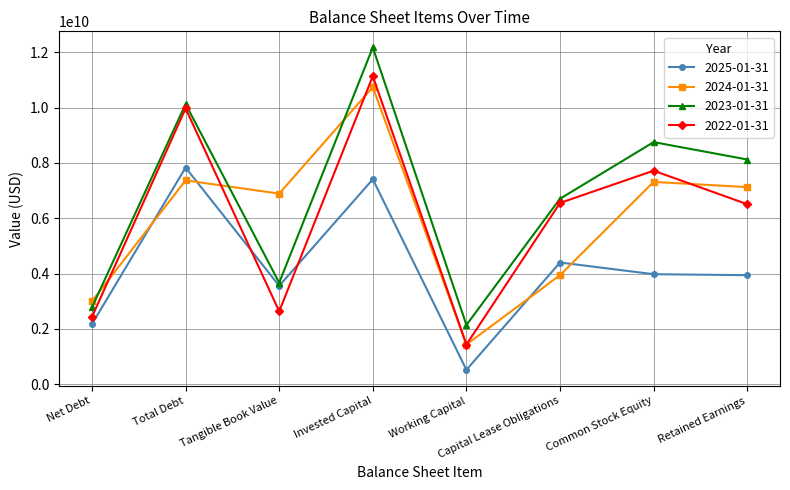

How many intersections are there between 2022-01-31 and 2025-01-31?

2